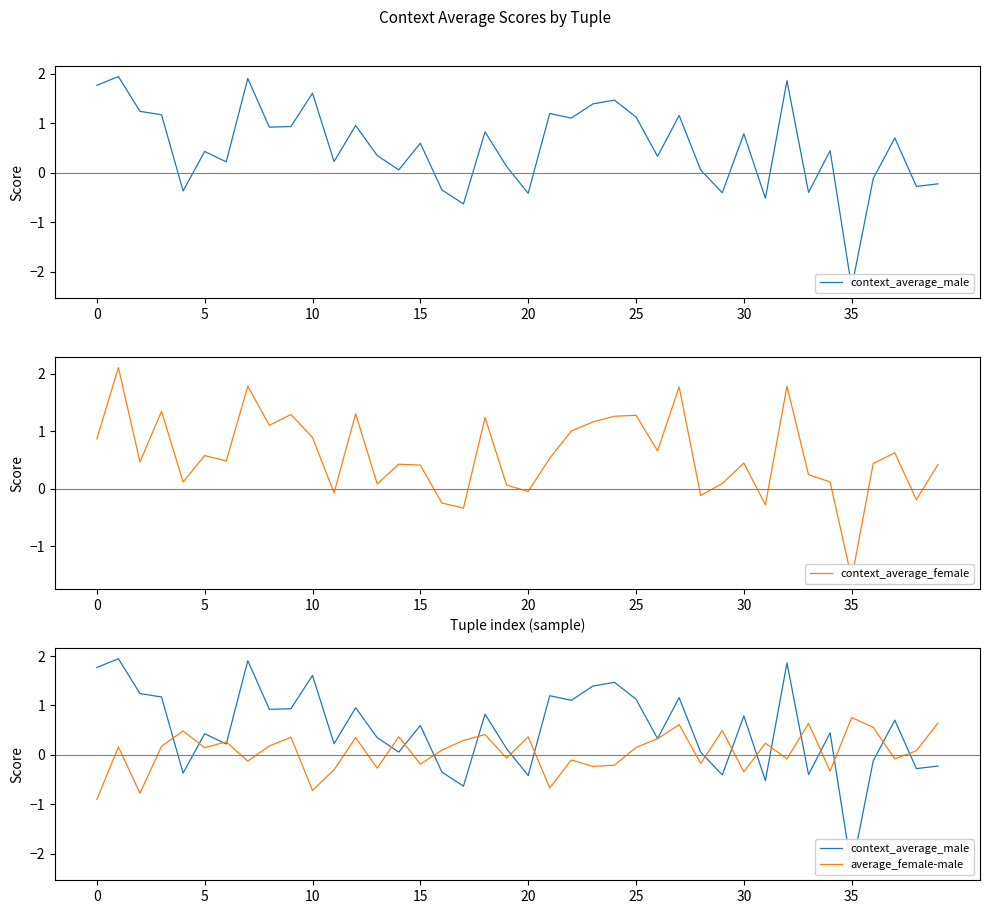

What is the difference between the maximum and minimum values in the context_average_female series?

3.7